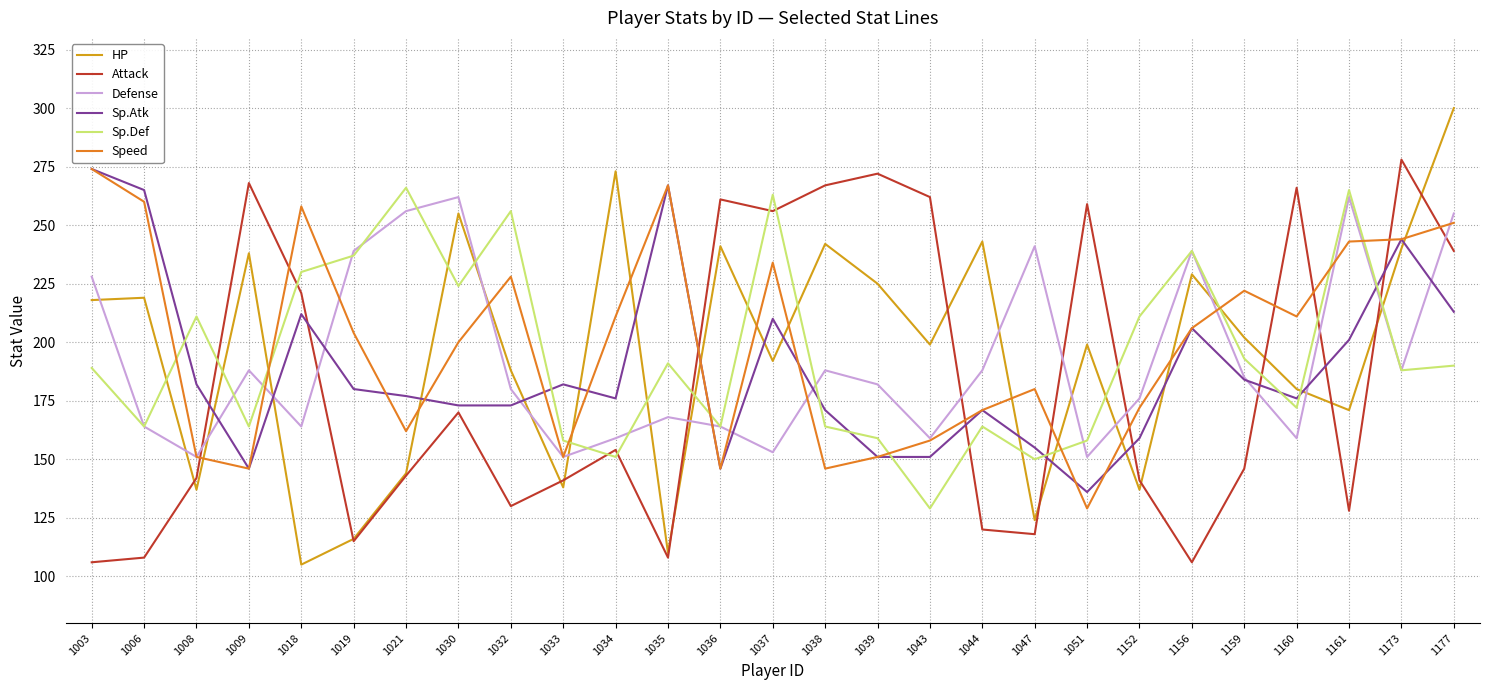

What is the sum of all Sp.Def values?

5250